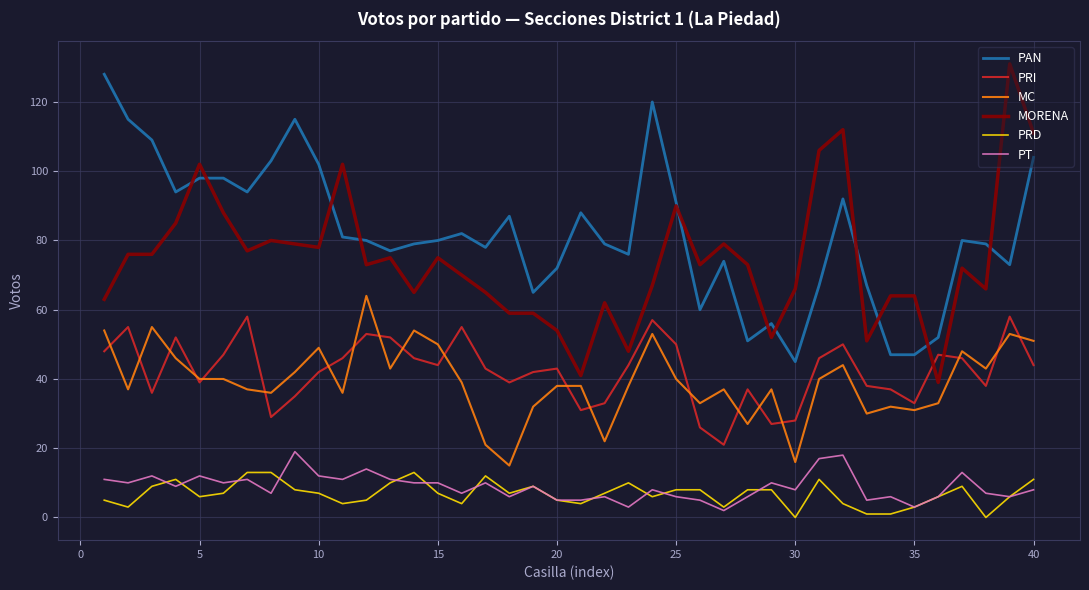

Which series has the largest total across all categories?

PAN